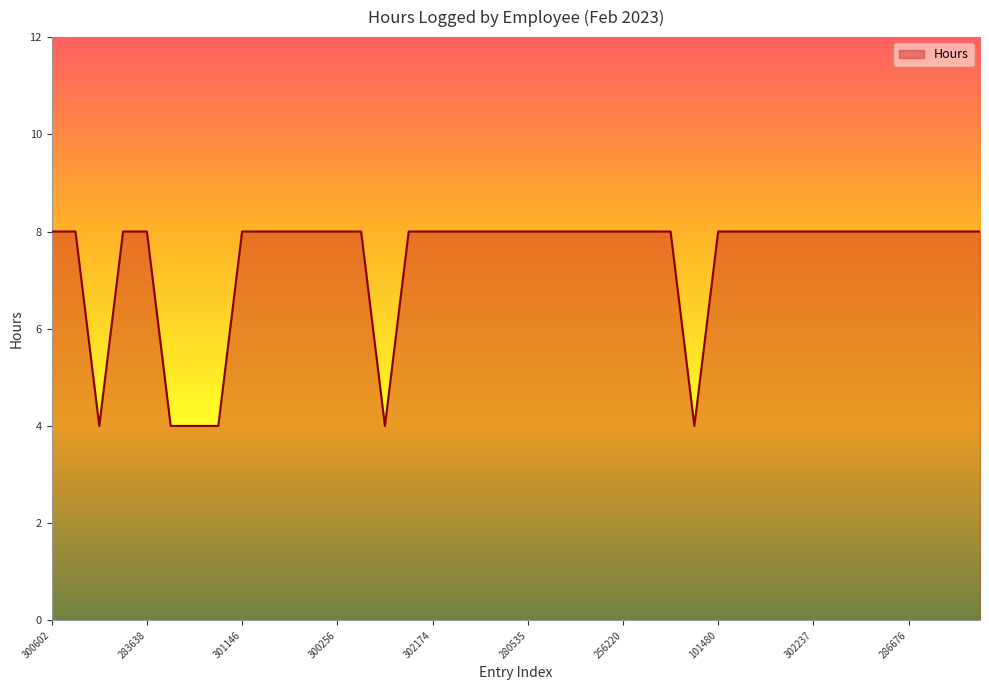

What is the smallest value displayed?

4